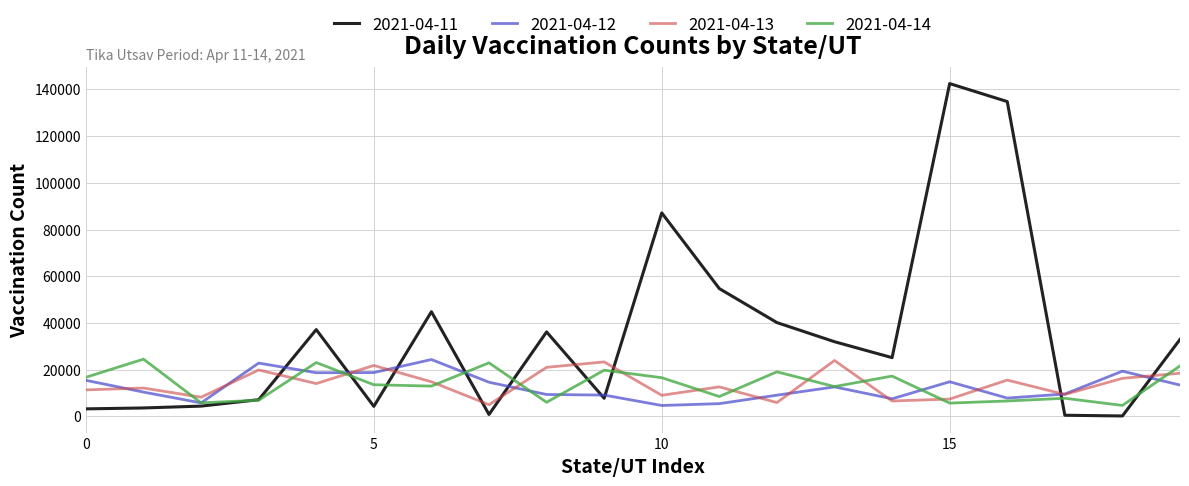

Which series has the largest range (max minus min)?

2021-04-11